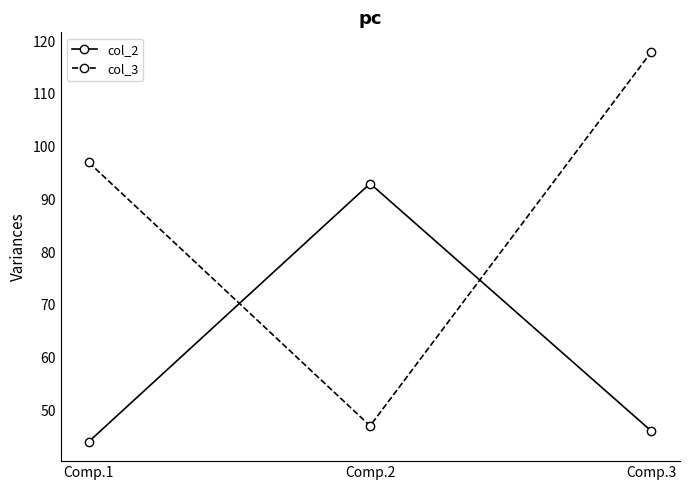

What is the difference between the highest and lowest values at Comp.1?

53